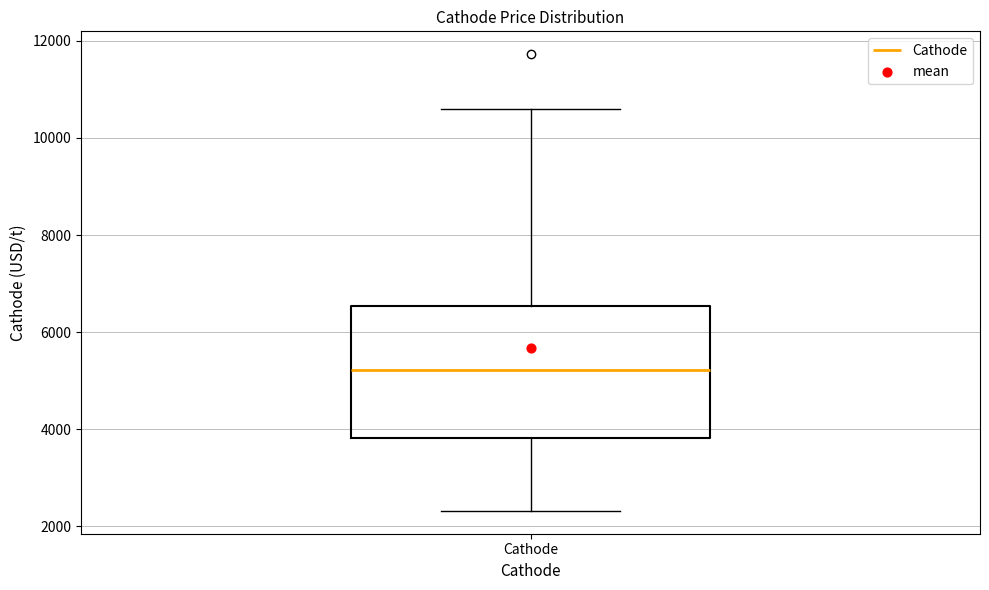

Read this box plot against the y-axis: the position of the median line, the range covered by the box, and the ends of both whiskers. The values are not printed on the chart, so give them approximately, as read against the axis.

median 5200, box 3800 to 6600, whiskers 2400 to 10600